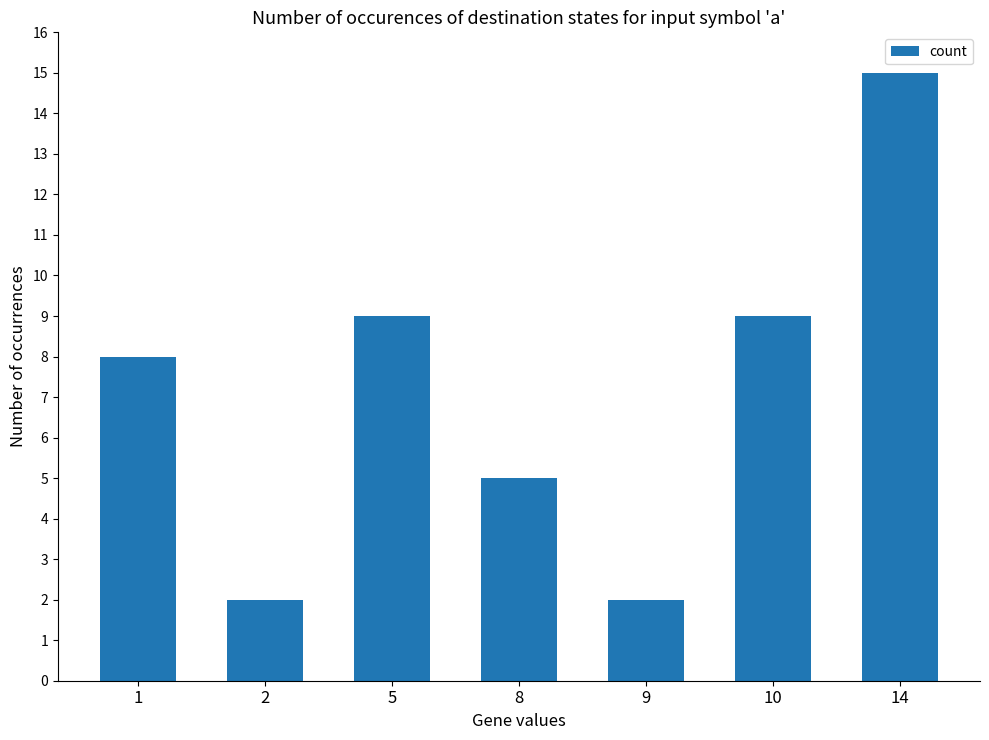

What is the value of the 7th bar from the left?

15